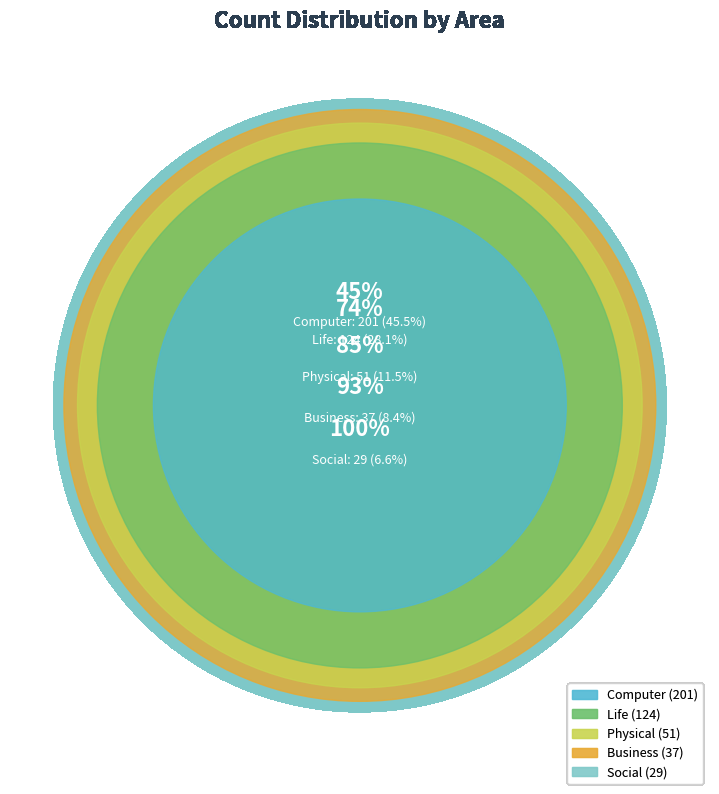

To the nearest percent, what is the difference between the largest and smallest slice percentages?

39%